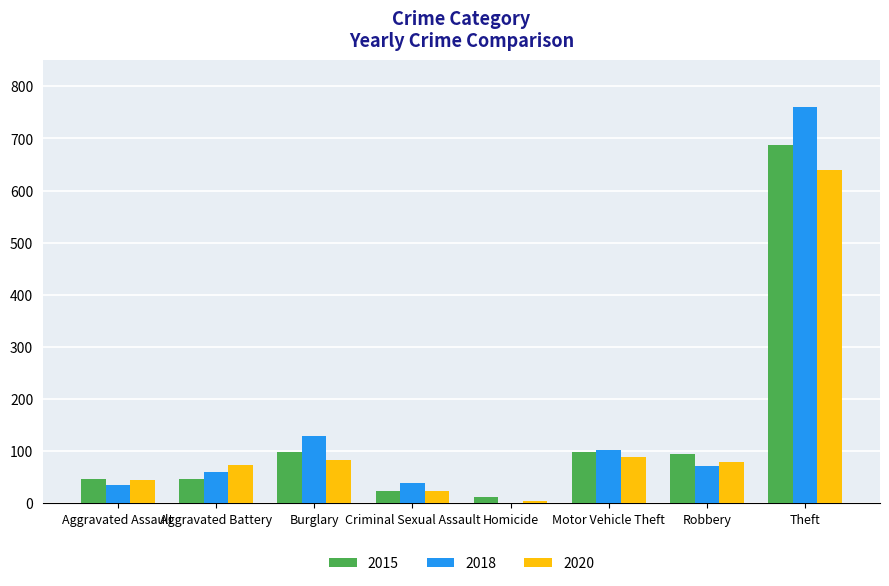

The 2015 series shows 687 at Theft. True or false?

True